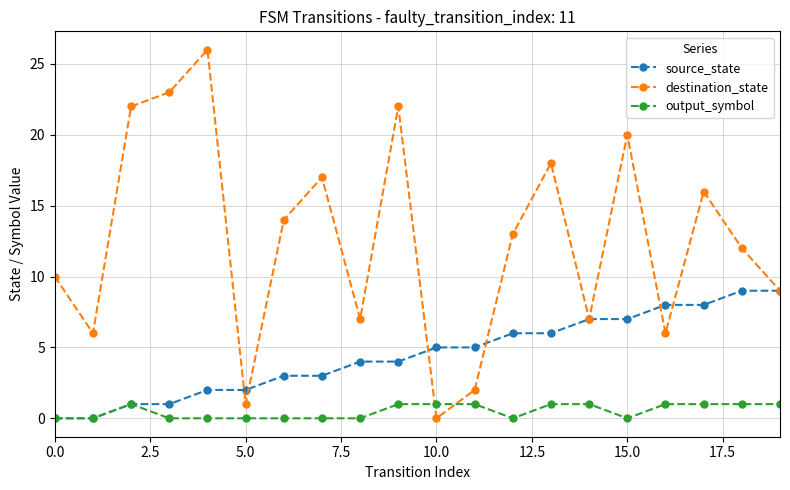

True or false: destination_state and output_symbol intersect in this chart.

True